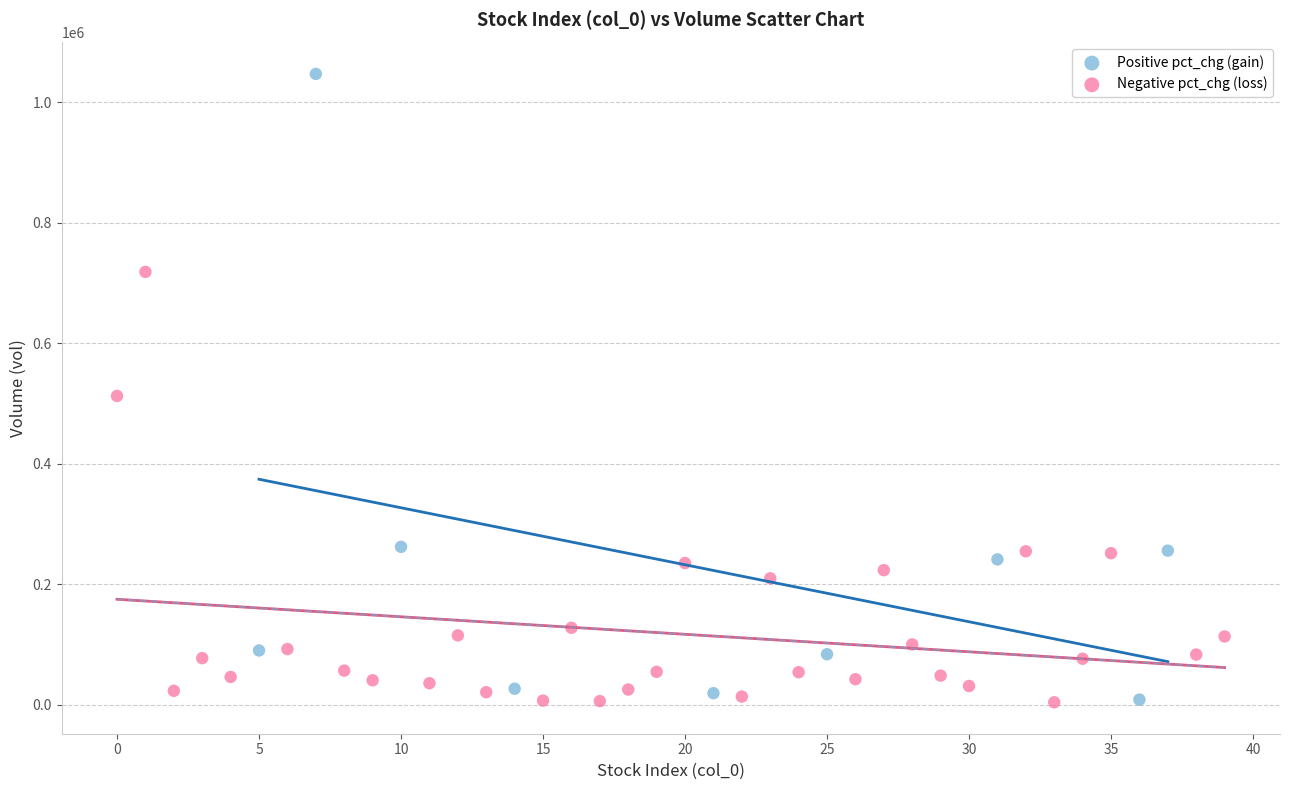

What are all the series names shown in the legend?

Positive pct_chg (gain), Negative pct_chg (loss)